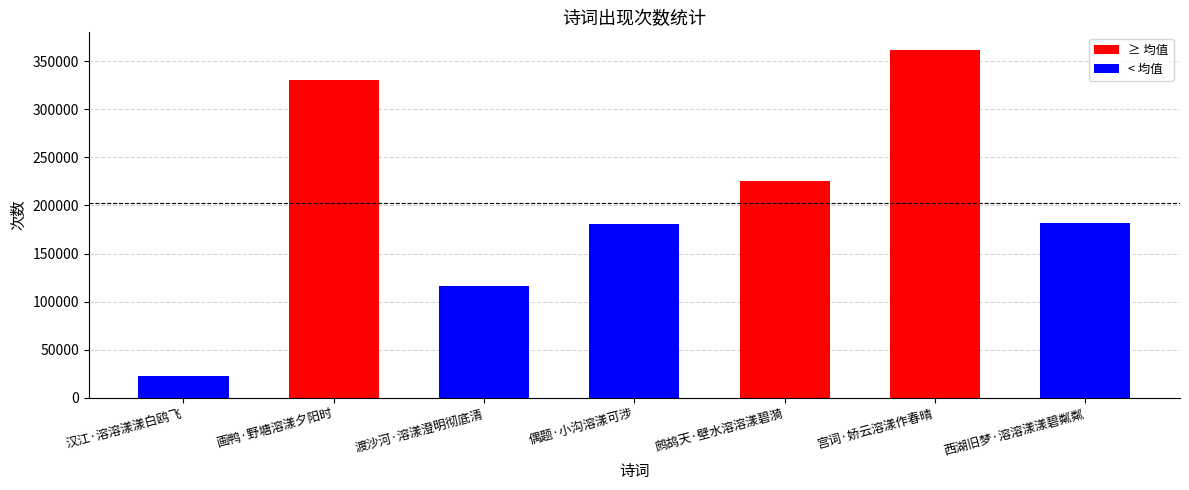

What is the difference between the maximum and minimum values?

338865